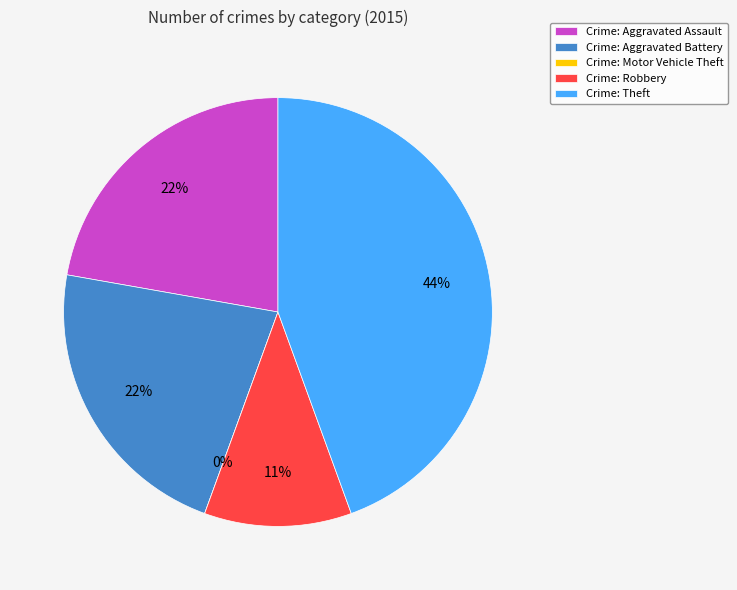

To the nearest percent, what is the difference between the Theft and Robbery slice percentages?

33%